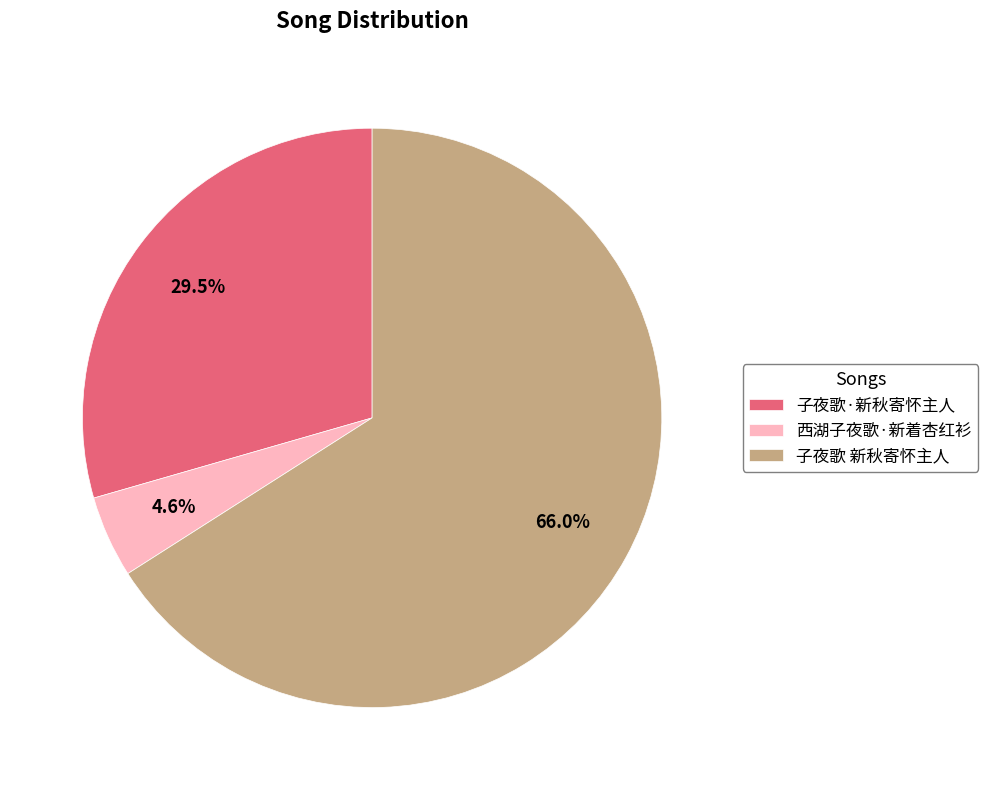

Which category accounts for the majority?

子夜歌 新秋寄怀主人